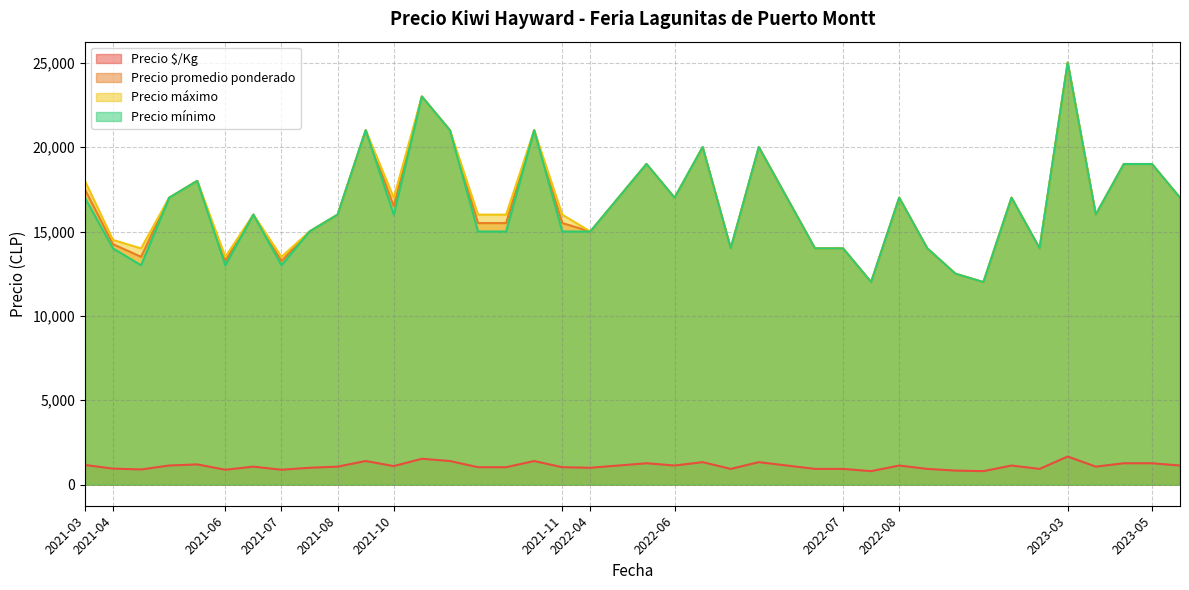

True or false: Precio promedio ponderado and Precio mínimo intersect in this chart.

False